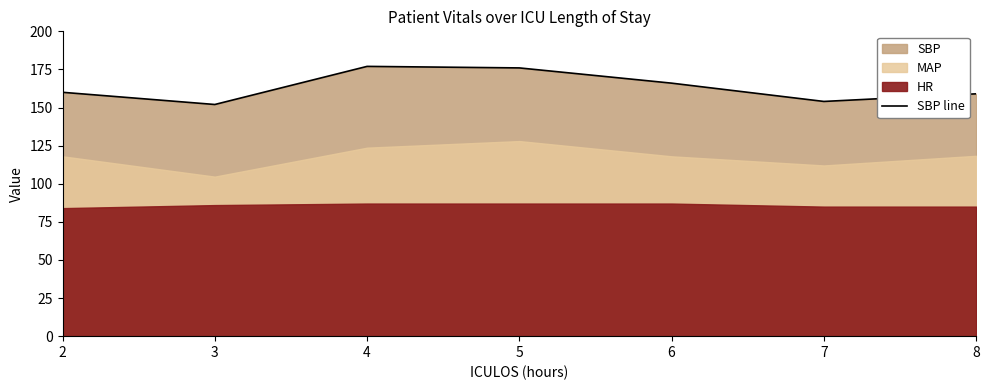

True or false: the data shows 159 at 8.

True